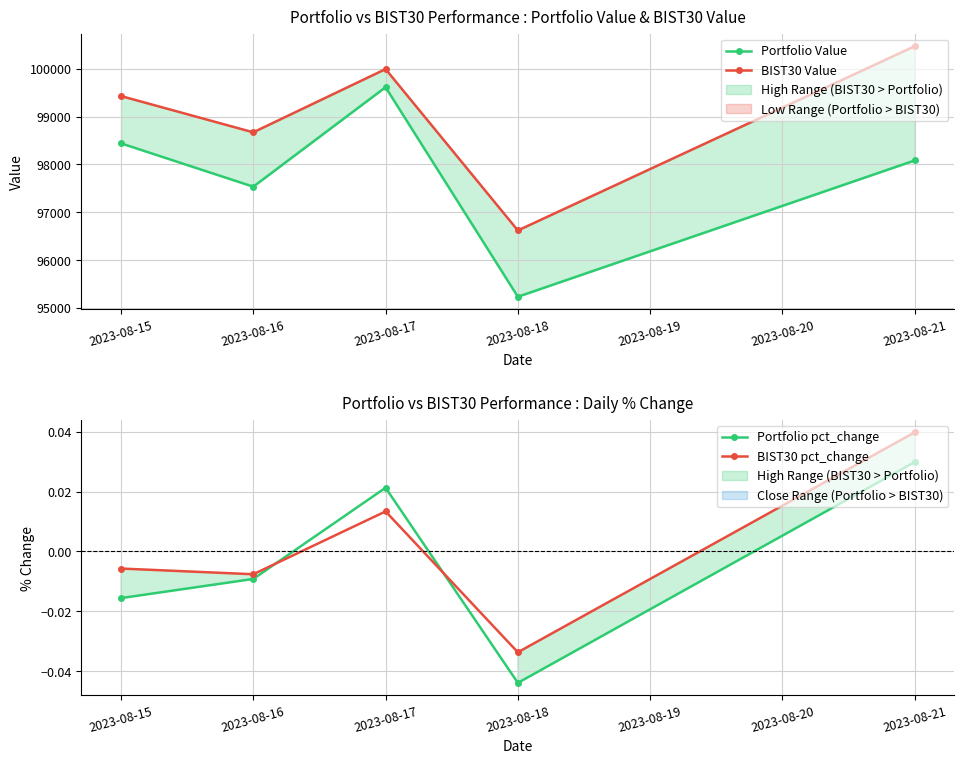

True or false: Portfolio pct_change and BIST30 Value intersect in this chart.

False